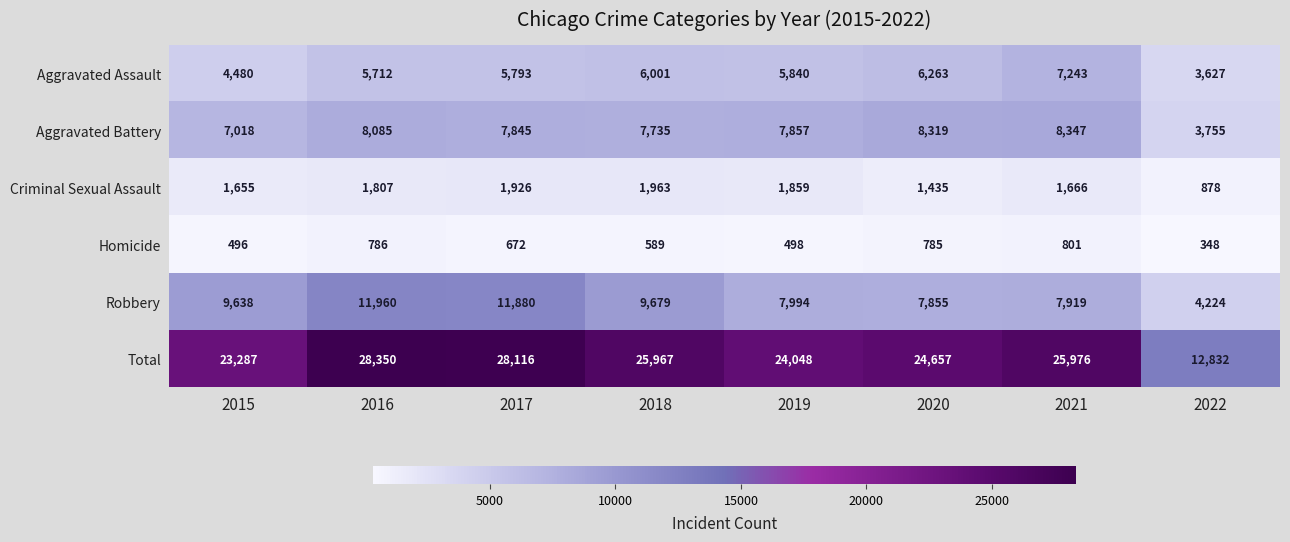

Which label corresponds to the largest value in the chart?

2016